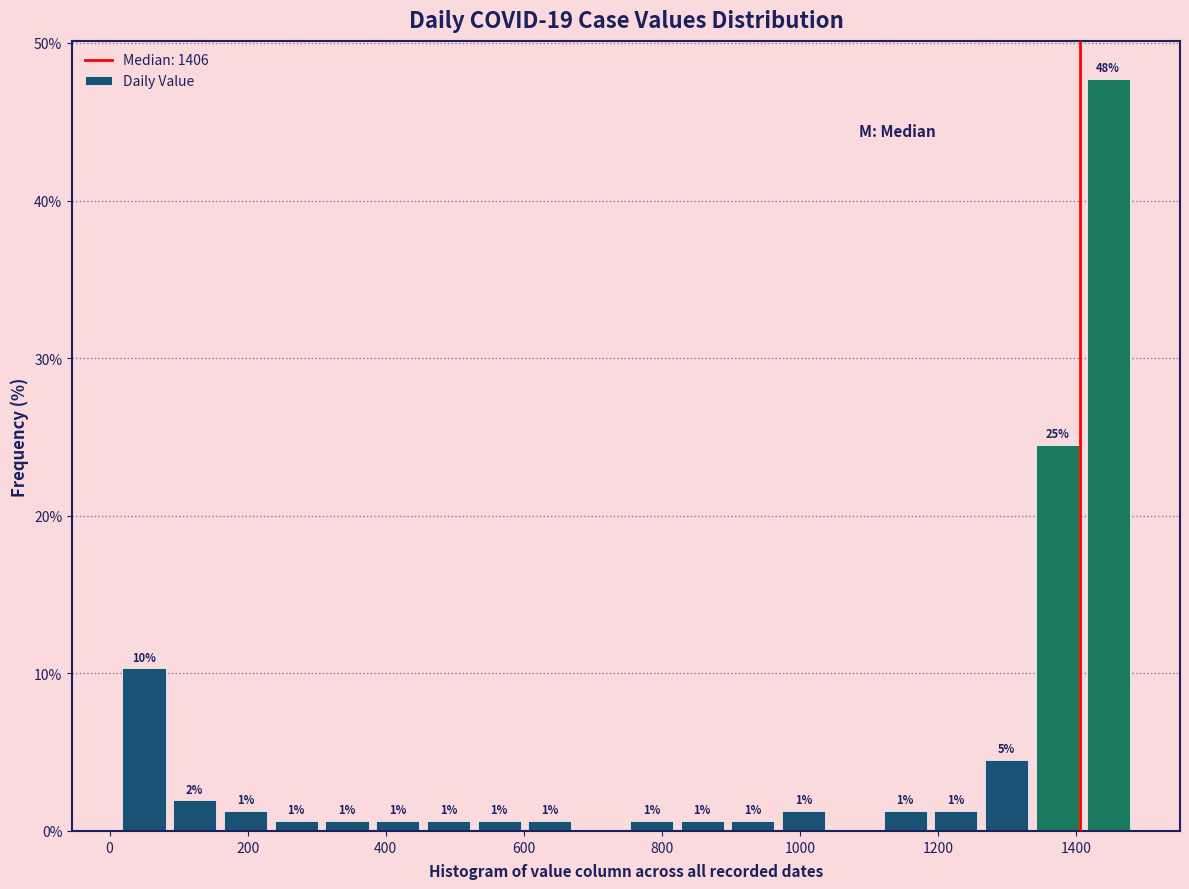

Read against the x-axis, roughly where is the centre of the tallest bar?

1440